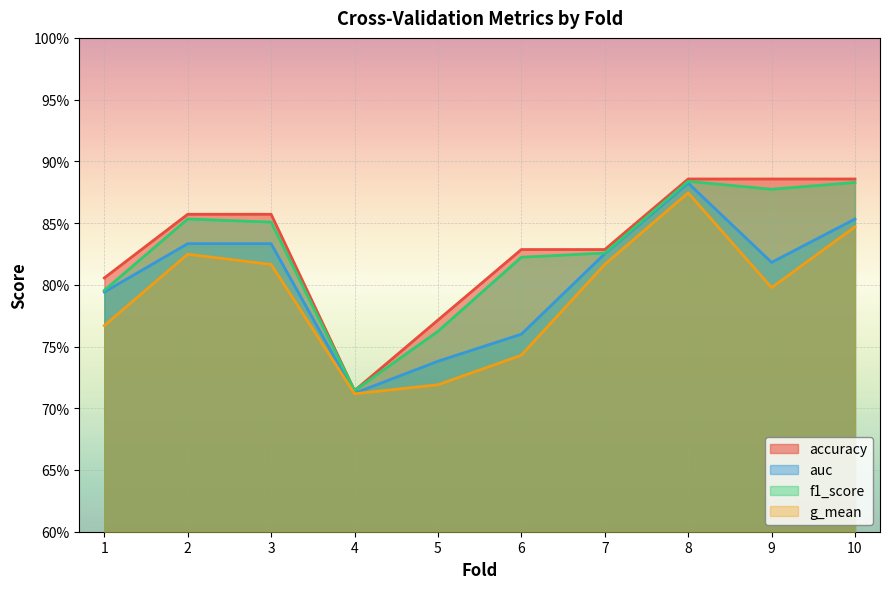

How many lines are shown in the chart?

4